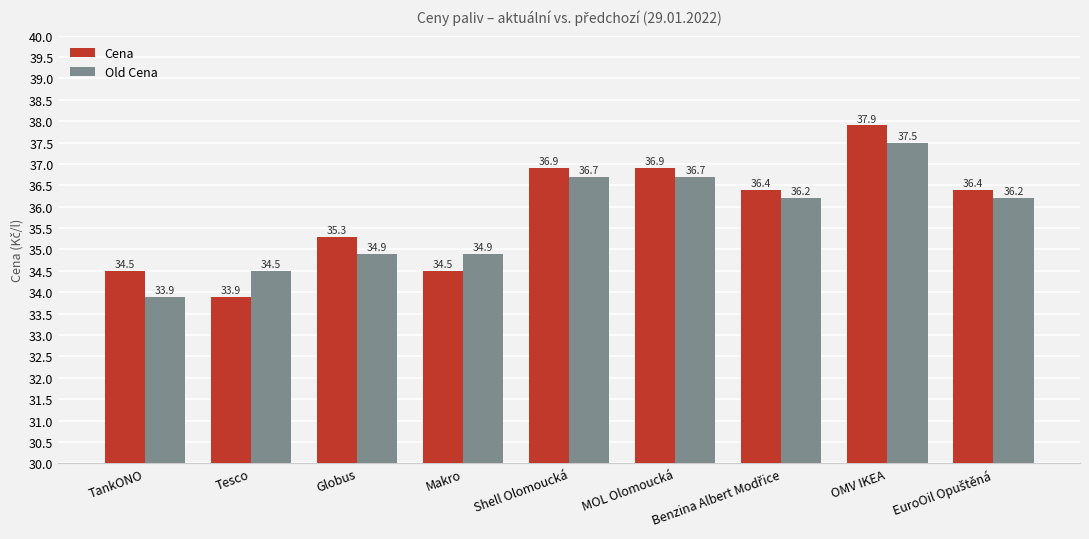

Rank the series by their maximum value, from lowest to highest.

Old Cena, Cena